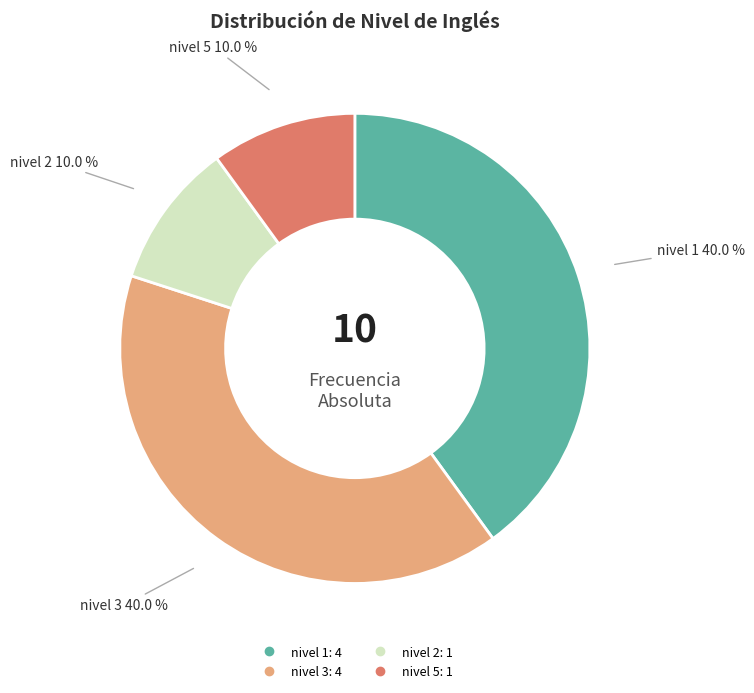

What percentage is the nivel 2 slice, to the nearest percent?

10%